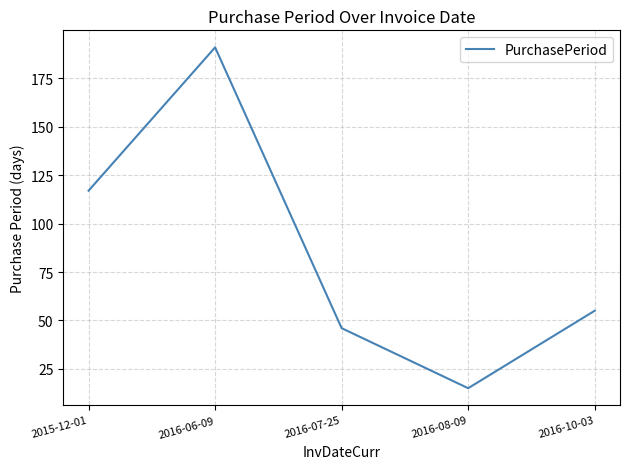

Where is the first local maximum?

2016-06-09